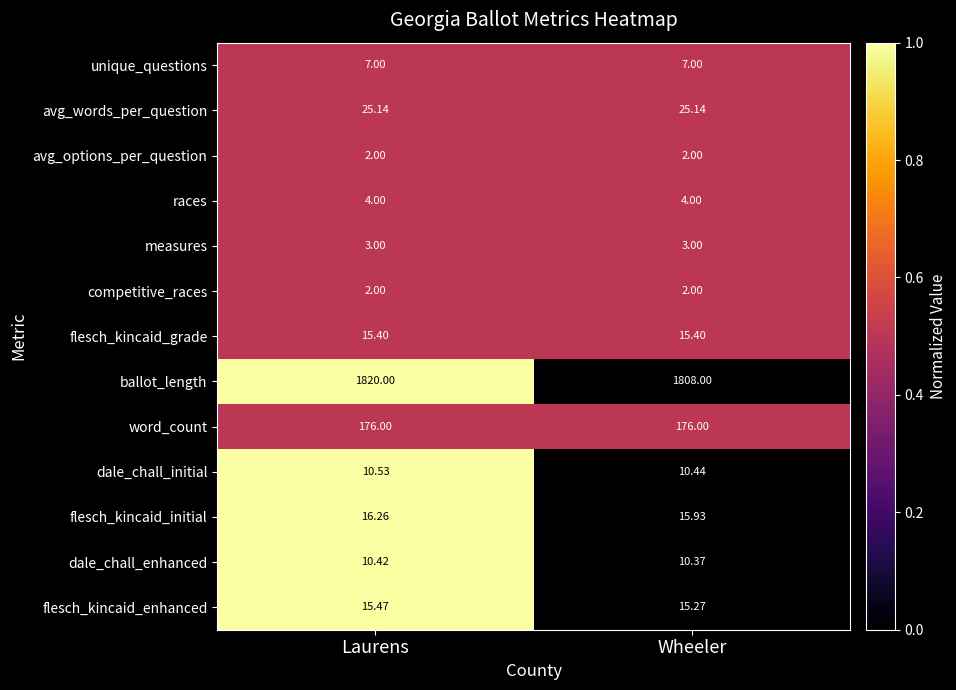

List the labels in order of flesch_kincaid_enhanced value, smallest first.

Wheeler, Laurens